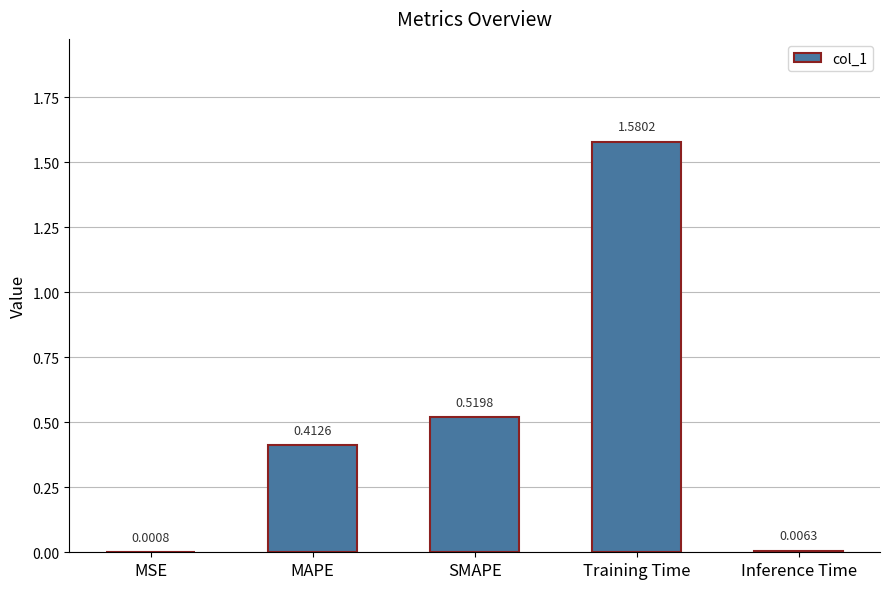

What is the change in value from Training Time to Inference Time?

-1.6